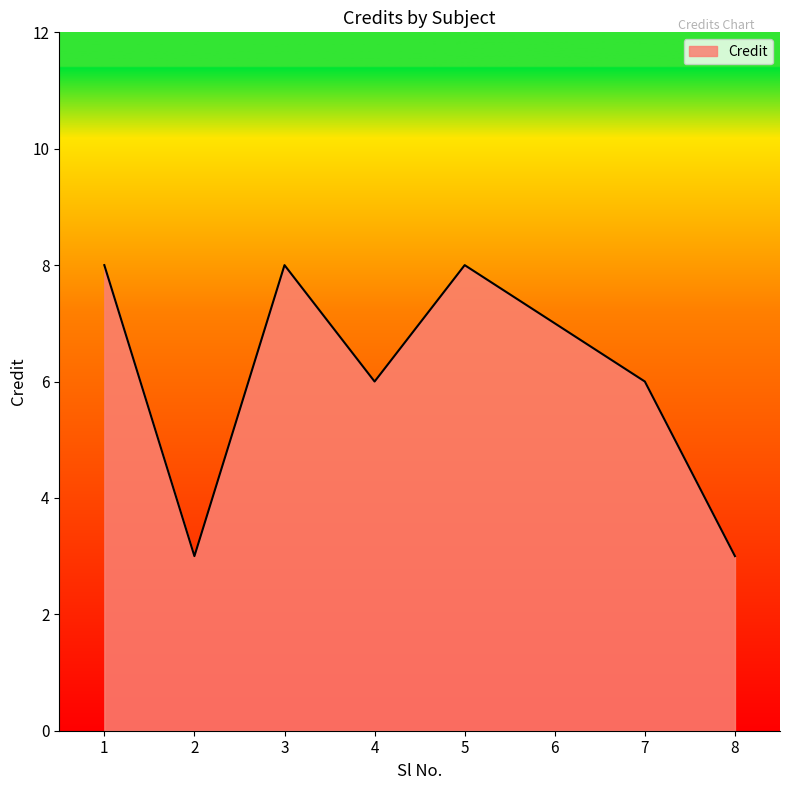

How many lines are shown in the chart?

1